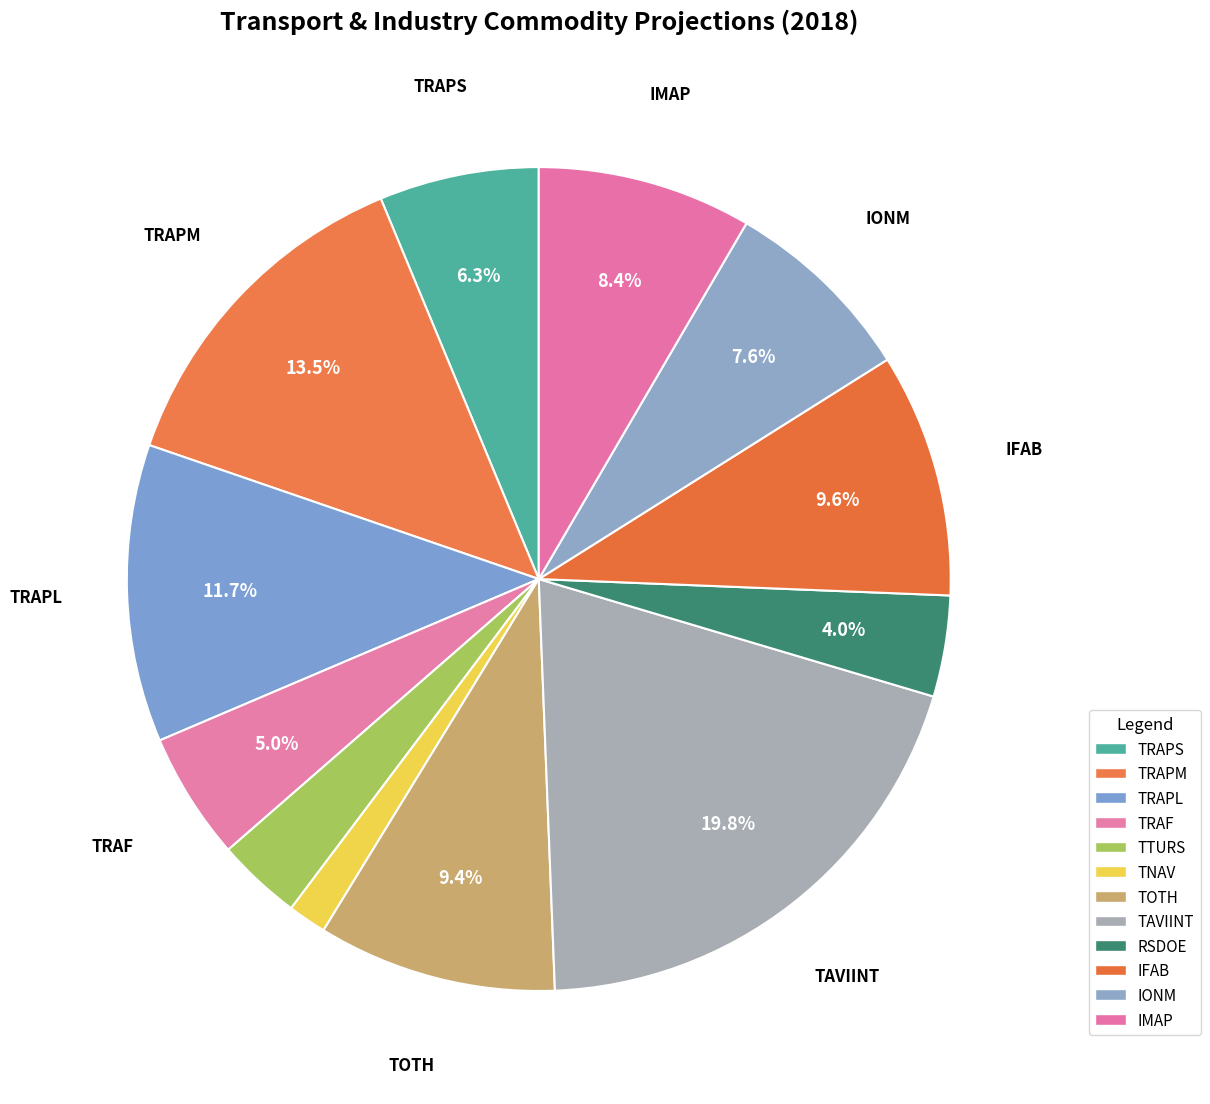

Count the number of slices in the pie.

12